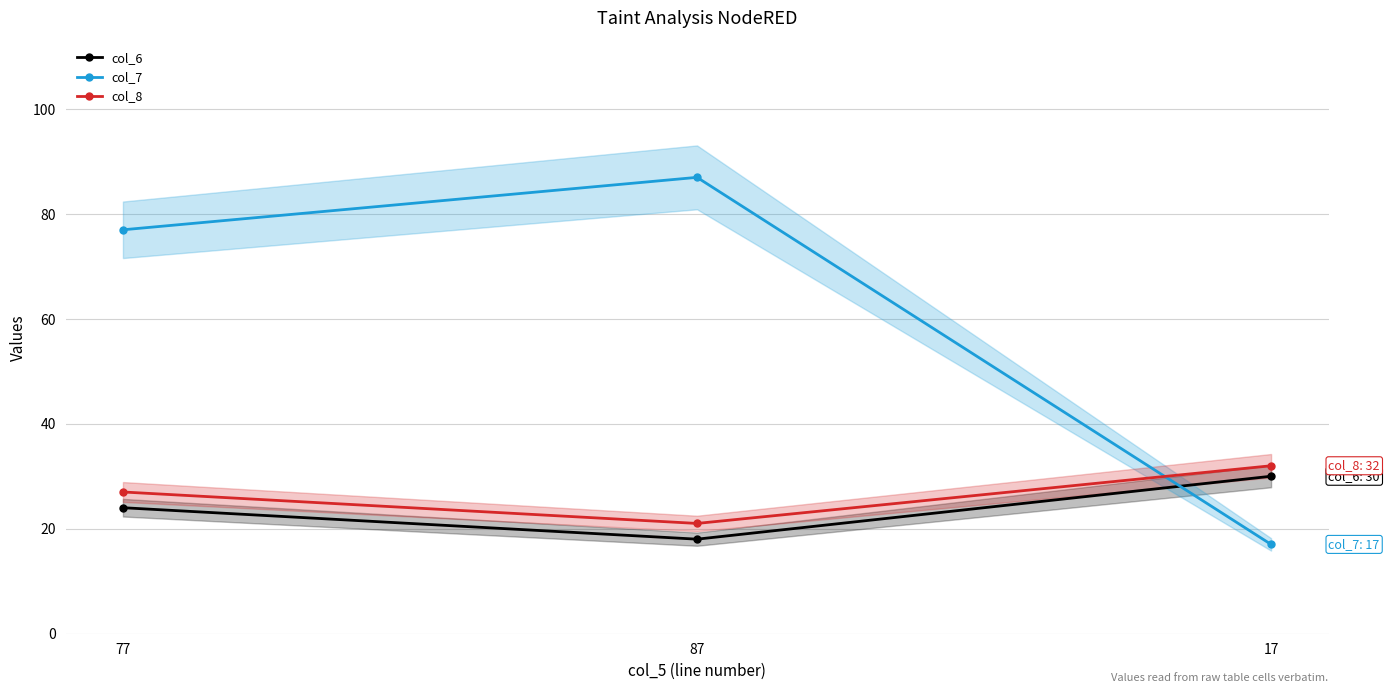

What is the label of the 3rd point from the right?

77